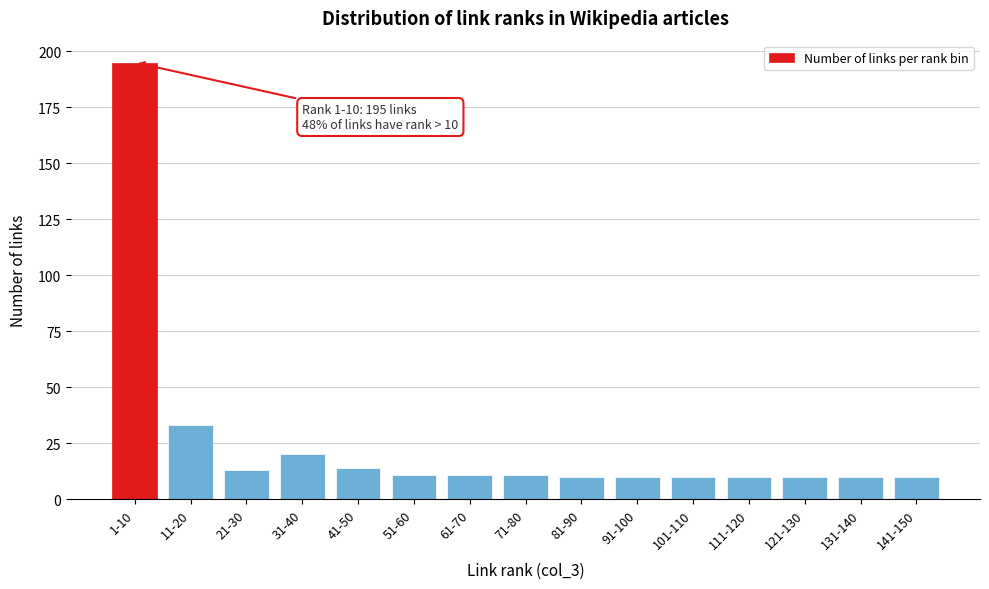

Reading left to right, transcribe all the data shown in this chart.

1-10=195	11-20=33	21-30=13	31-40=20	41-50=14	51-60=11	61-70=11	71-80=11	81-90=10	91-100=10	101-110=10	111-120=10	121-130=10	131-140=10	141-150=10